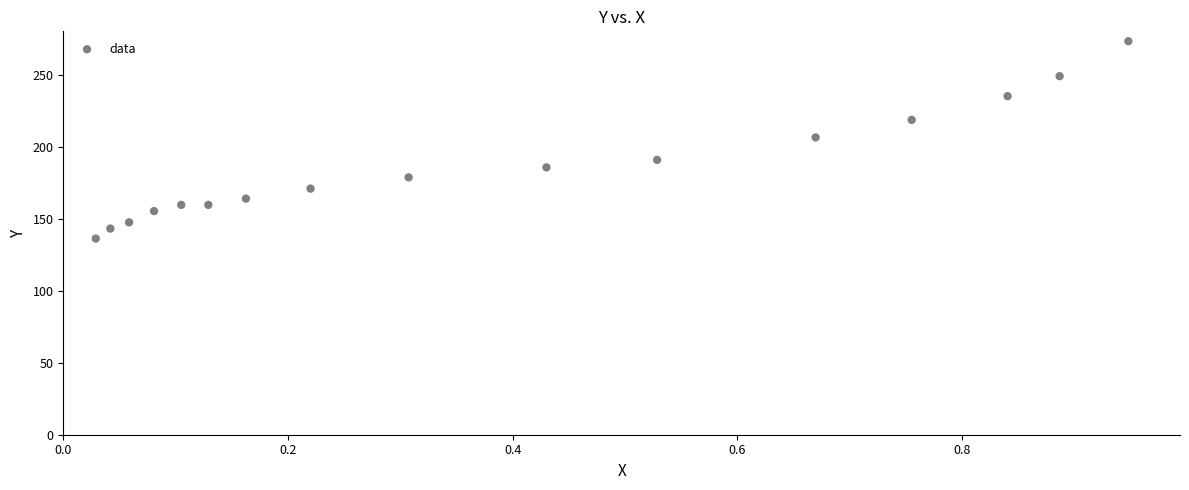

What is the range of X values (max minus min)?

0.9